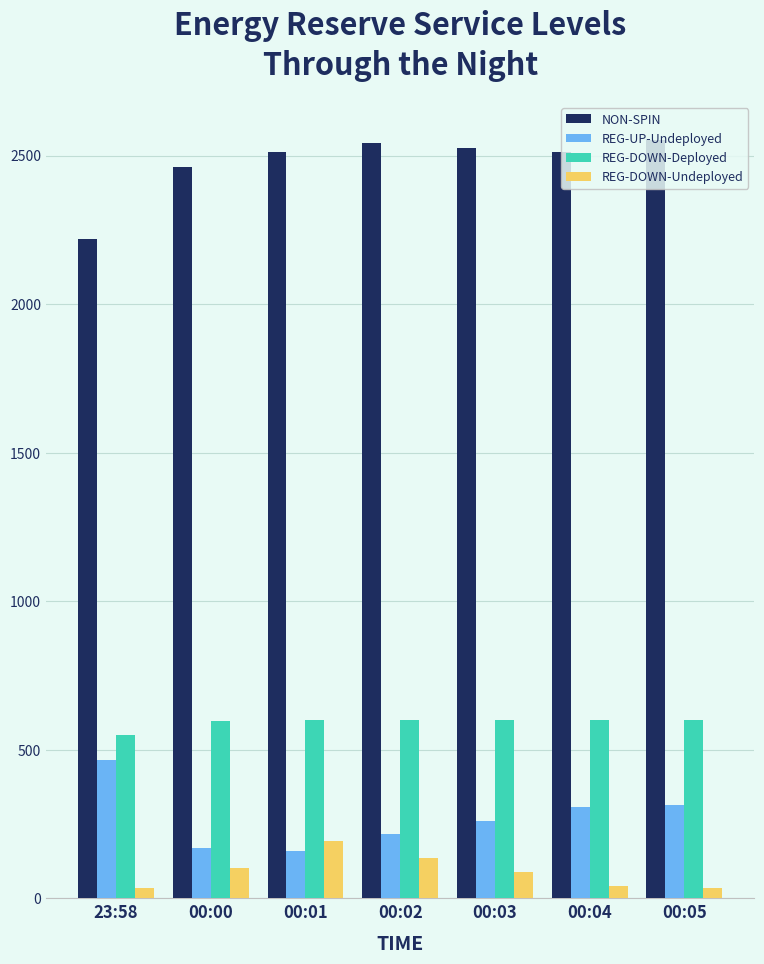

Is the value of REG-DOWN-Deployed at 00:04 greater than the value of REG-UP-Undeployed at 23:58?

Yes